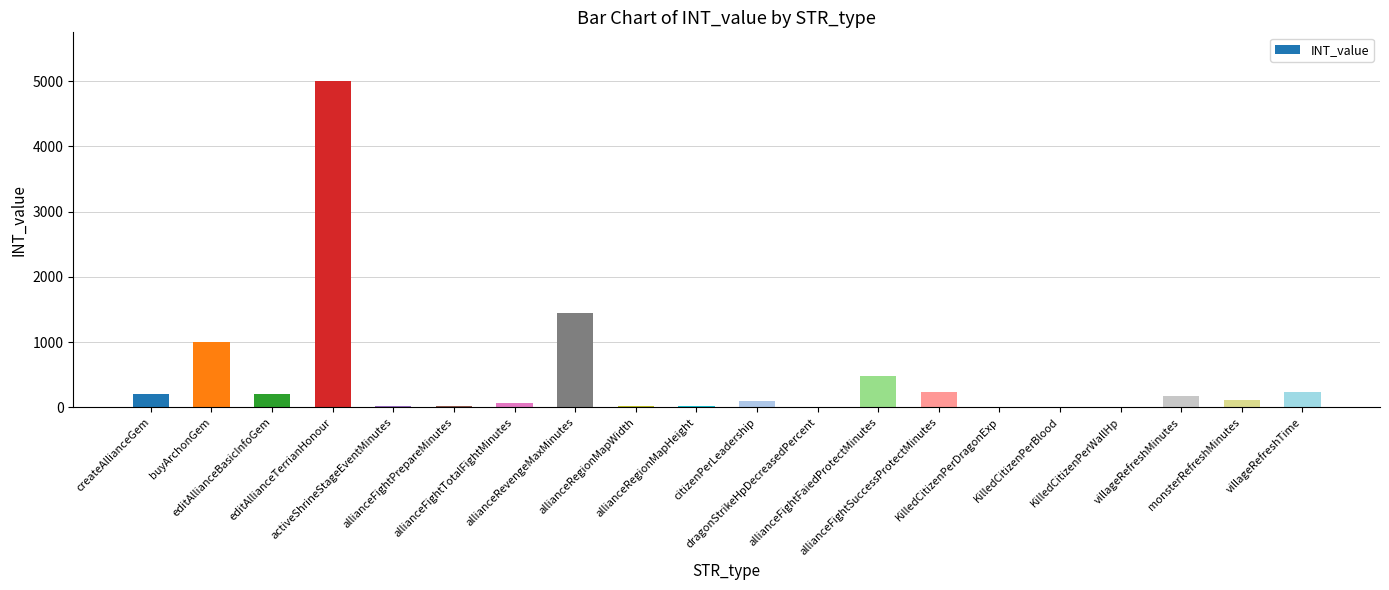

What is the sum of the values at dragonStrikeHpDecreasedPercent and editAllianceBasicInfoGem?

205